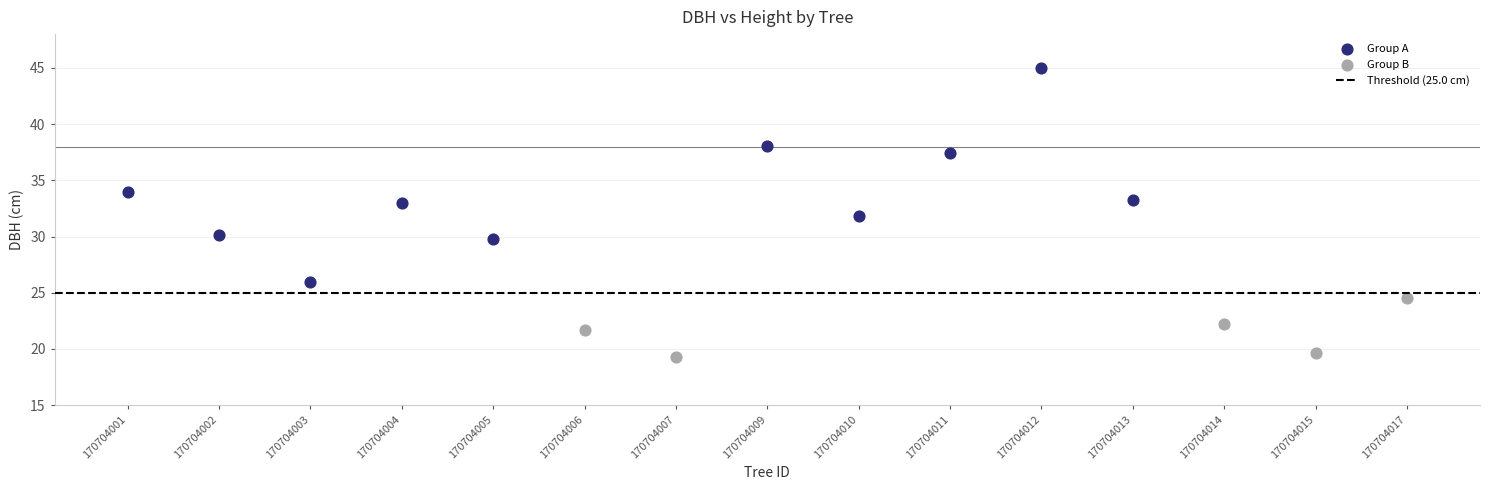

Which series has the widest spread of Y values?

Group A